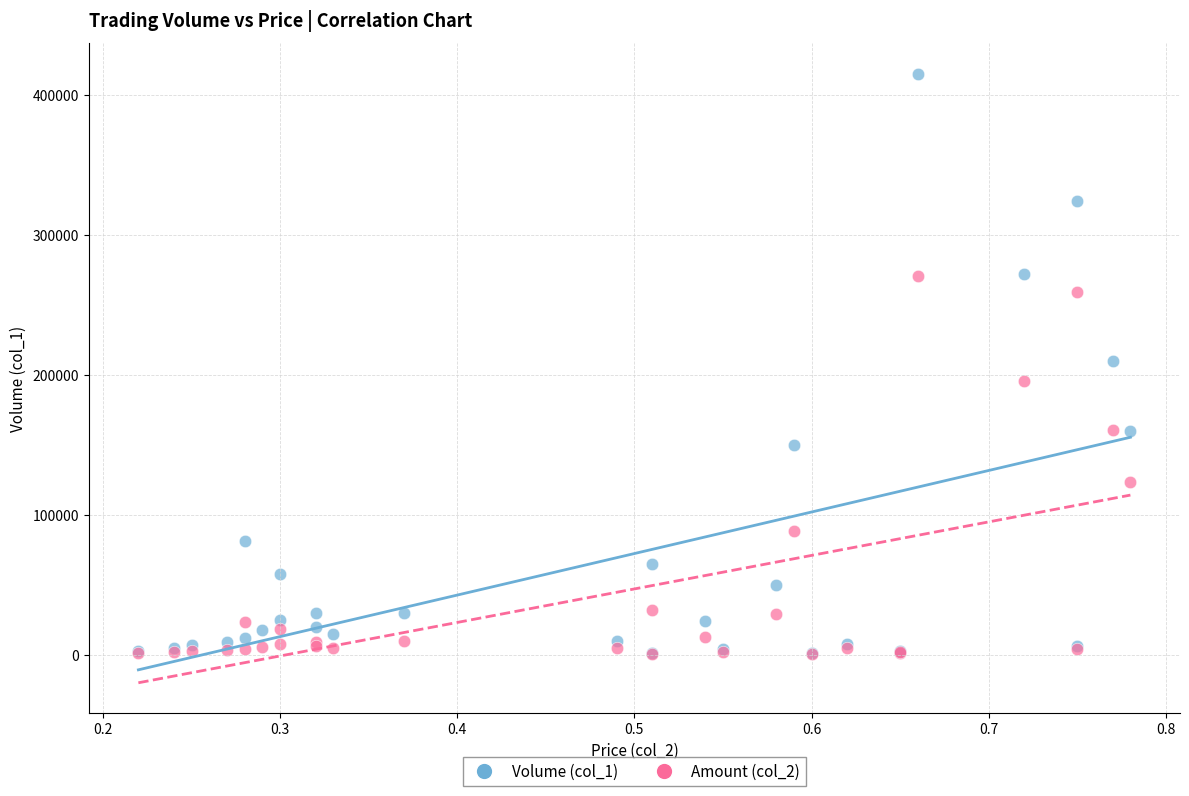

What are all the series names shown in the legend?

Volume (col_1), Amount (col_2)